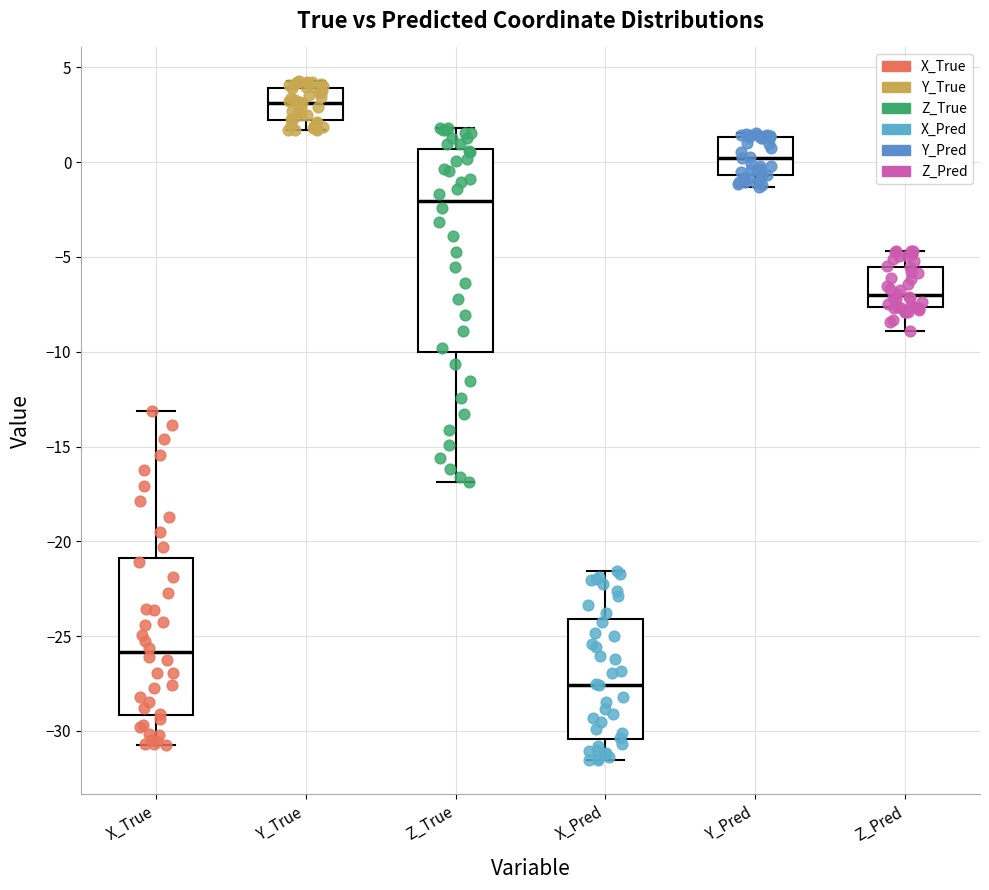

Where does the upper whisker of the box for Z_Pred end on the y-axis? The values are not printed on the chart, so give them approximately, as read against the axis.

-4.5